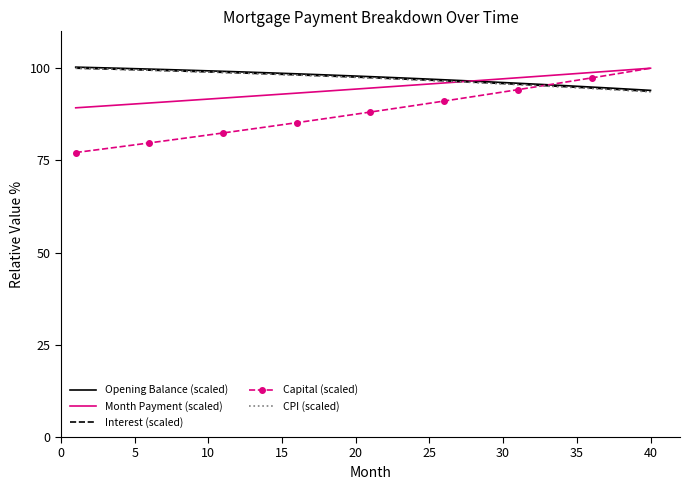

What is the maximum value shown in the chart?

100.3